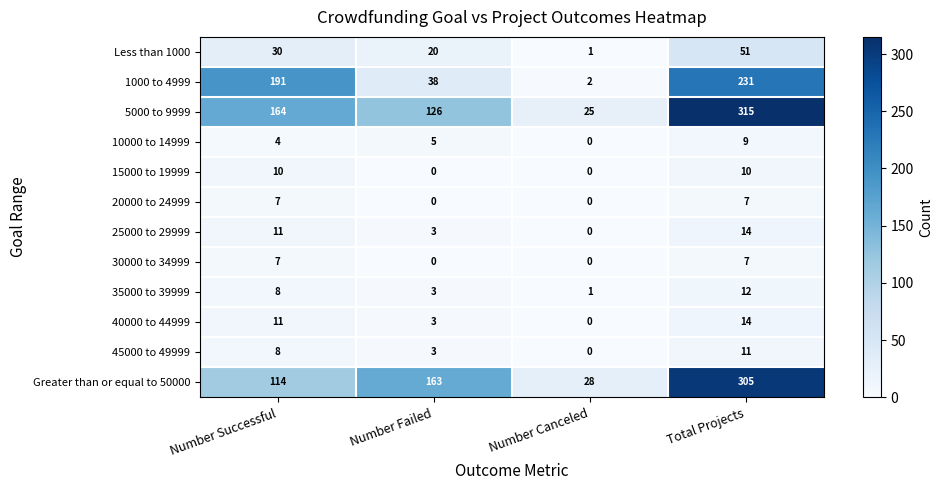

Which series has the largest range (max minus min)?

5000 to 9999